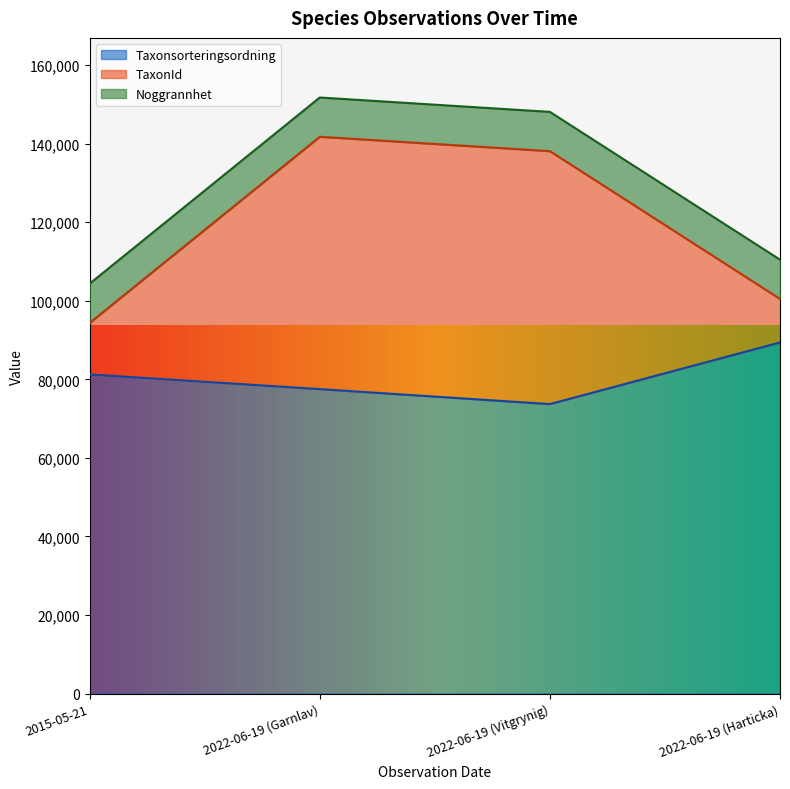

List the labels in order of Taxonsorteringsordning value, largest first.

2022-06-19 (Harticka), 2015-05-21, 2022-06-19 (Garnlav), 2022-06-19 (Vitgrynig)